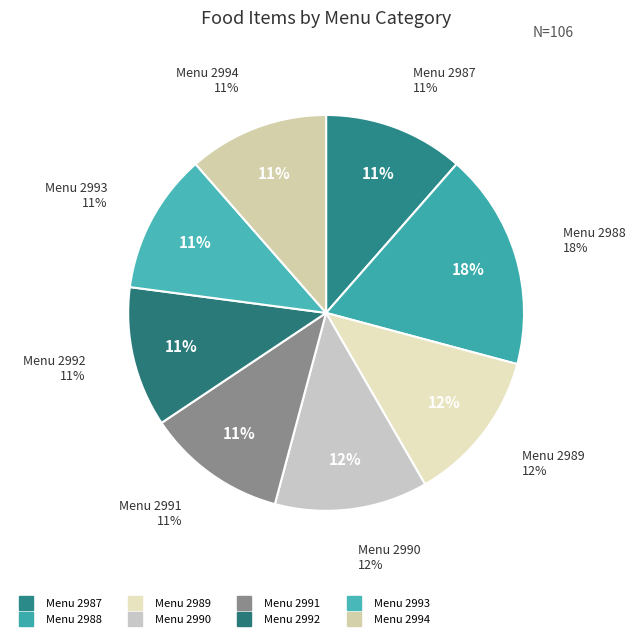

To the nearest percent, what is the average slice percentage?

12%